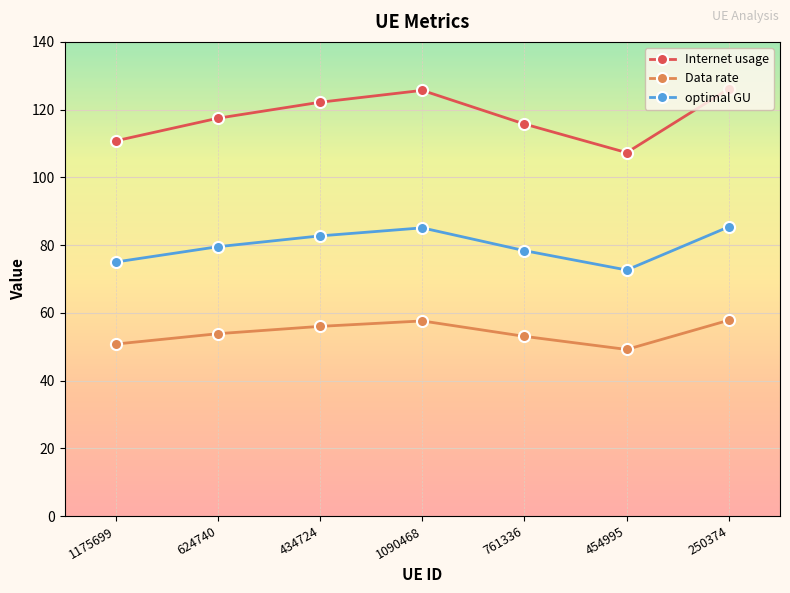

The value of Data rate at 1090468 is 57.6. True or false?

True